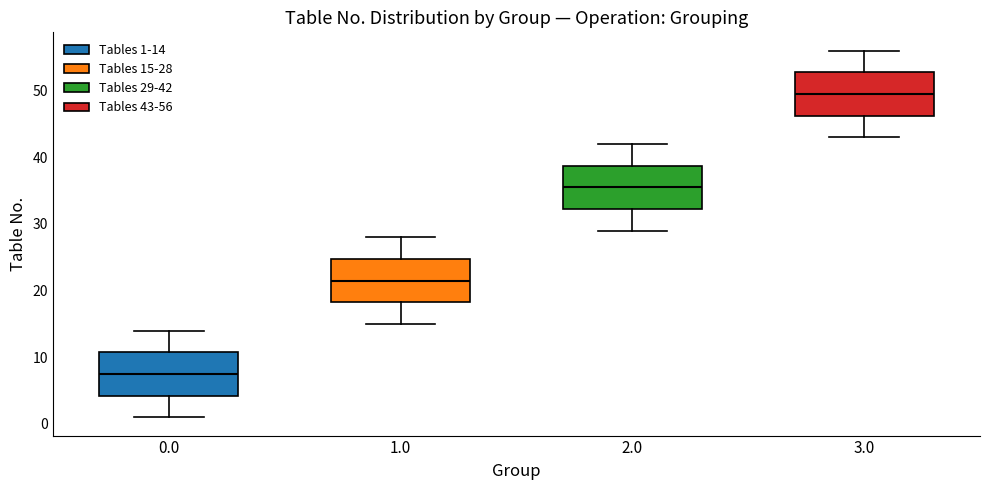

Where is the lower edge of the box at x = 2.0 on the y-axis? The values are not printed on the chart, so give them approximately, as read against the axis.

32